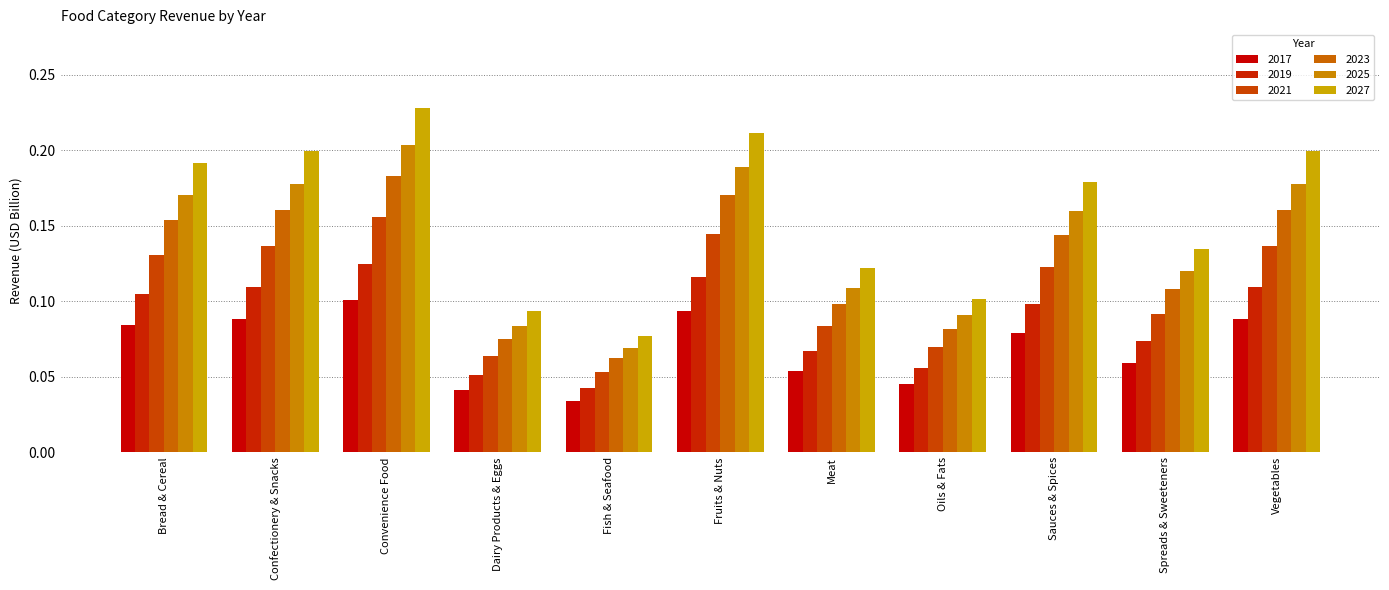

Reading left to right, list all the values displayed in this chart.

2017: Bread & Cereal=0.1	Confectionery & Snacks=0.1	Convenience Food=0.1	Dairy Products & Eggs=0.0	Fish & Seafood=0.0	Fruits & Nuts=0.1	Meat=0.1	Oils & Fats=0.0	Sauces & Spices=0.1	Spreads & Sweeteners=0.1	Vegetables=0.1
2019: Bread & Cereal=0.1	Confectionery & Snacks=0.1	Convenience Food=0.2	Dairy Products & Eggs=0.1	Fish & Seafood=0.1	Fruits & Nuts=0.1	Meat=0.1	Oils & Fats=0.1	Sauces & Spices=0.1	Spreads & Sweeteners=0.1	Vegetables=0.1
2021: Bread & Cereal=0.1	Confectionery & Snacks=0.1	Convenience Food=0.1	Dairy Products & Eggs=0.1	Fish & Seafood=0.0	Fruits & Nuts=0.1	Meat=0.1	Oils & Fats=0.1	Sauces & Spices=0.1	Spreads & Sweeteners=0.1	Vegetables=0.1
2023: Bread & Cereal=0.2	Confectionery & Snacks=0.2	Convenience Food=0.2	Dairy Products & Eggs=0.1	Fish & Seafood=0.1	Fruits & Nuts=0.2	Meat=0.1	Oils & Fats=0.1	Sauces & Spices=0.1	Spreads & Sweeteners=0.1	Vegetables=0.2
2025: Bread & Cereal=0.2	Confectionery & Snacks=0.2	Convenience Food=0.2	Dairy Products & Eggs=0.1	Fish & Seafood=0.1	Fruits & Nuts=0.2	Meat=0.1	Oils & Fats=0.1	Sauces & Spices=0.2	Spreads & Sweeteners=0.1	Vegetables=0.2
2027: Bread & Cereal=0.2	Confectionery & Snacks=0.2	Convenience Food=0.2	Dairy Products & Eggs=0.1	Fish & Seafood=0.1	Fruits & Nuts=0.2	Meat=0.1	Oils & Fats=0.1	Sauces & Spices=0.2	Spreads & Sweeteners=0.1	Vegetables=0.2